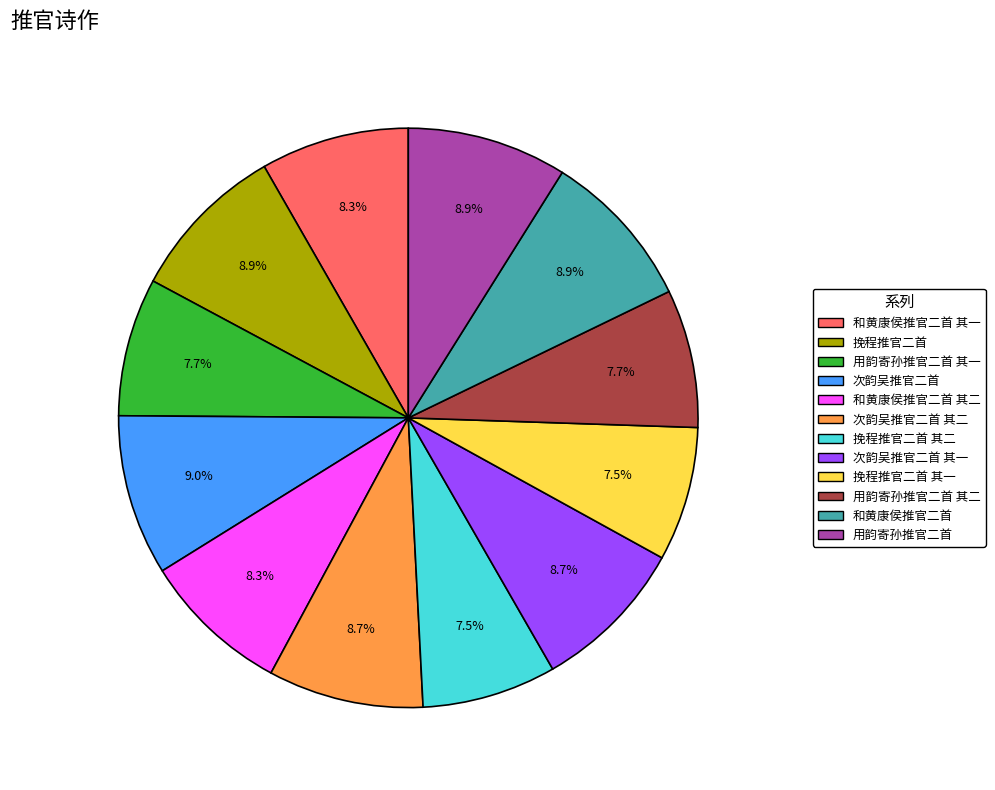

Does any single category account for the majority?

No